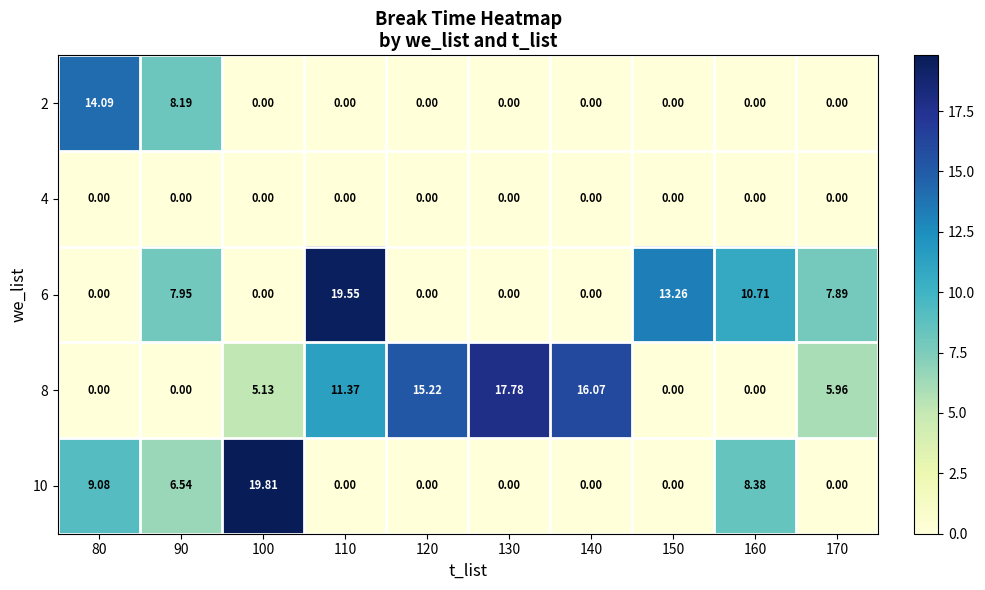

Which has a higher value, 150 or 120?

150